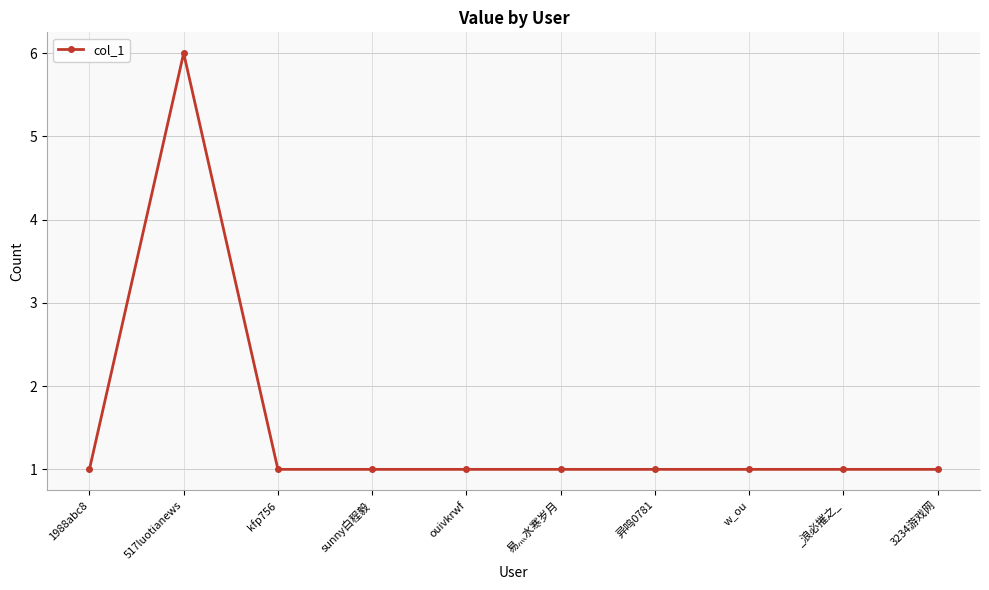

How many lines are shown in the chart?

1